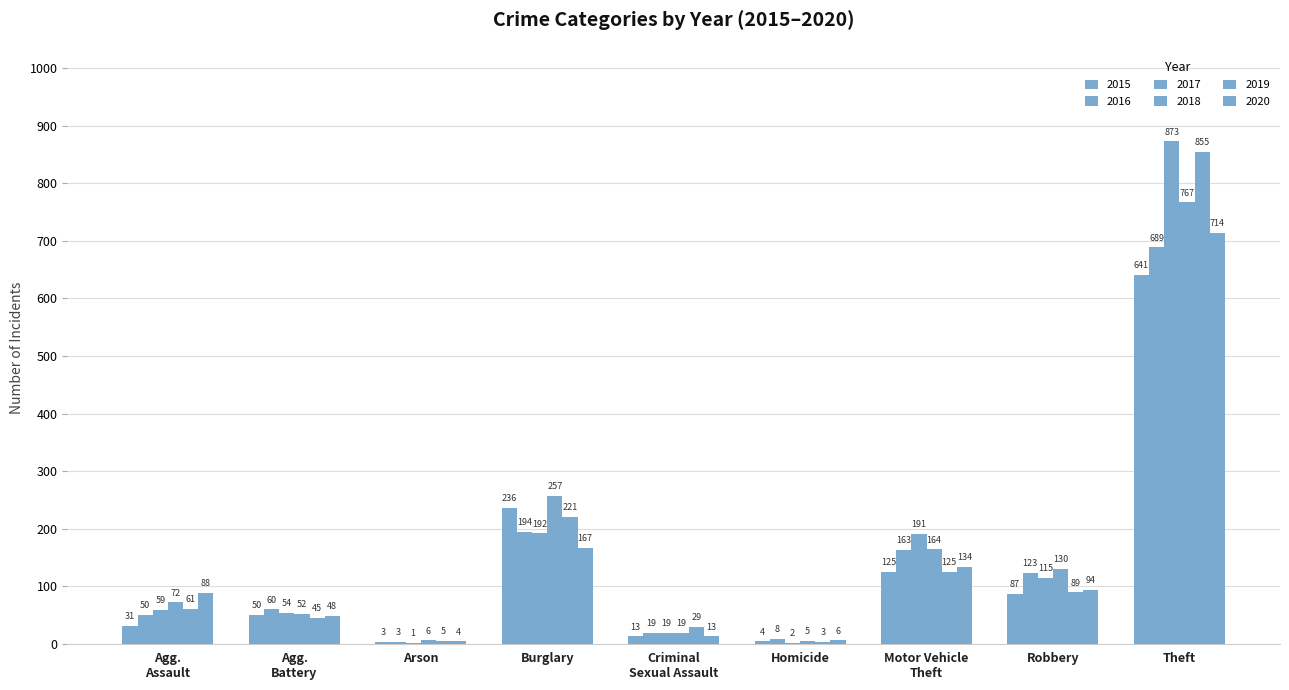

Count the number of data series in this chart.

6